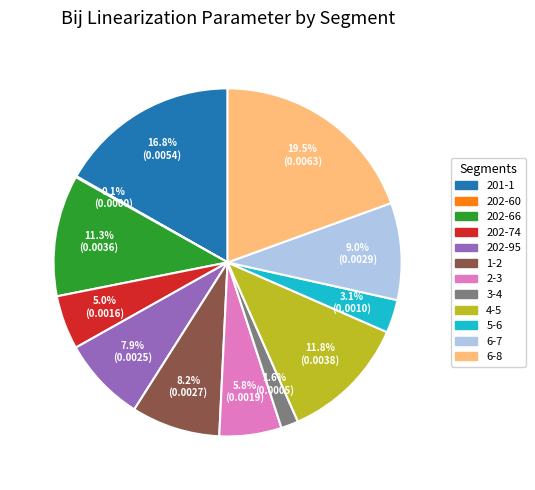

Does 202-66 represent more than half of the total?

No